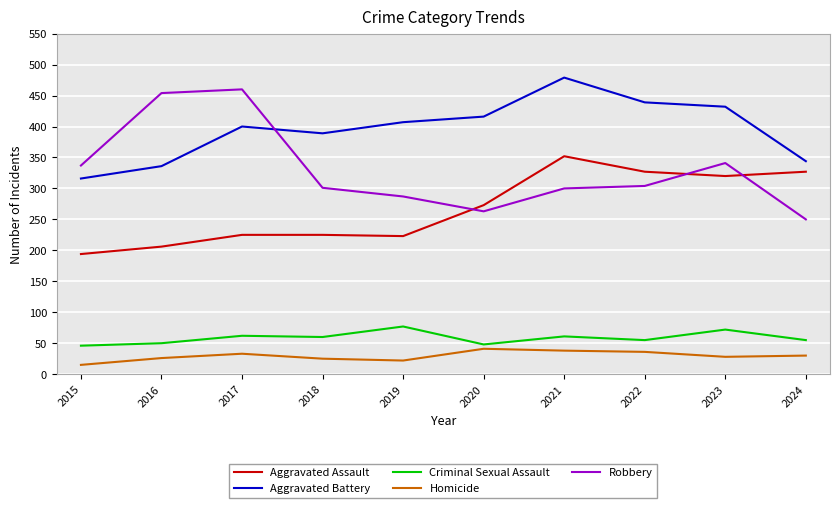

Is it true that Robbery equals 341 at 2023?

True